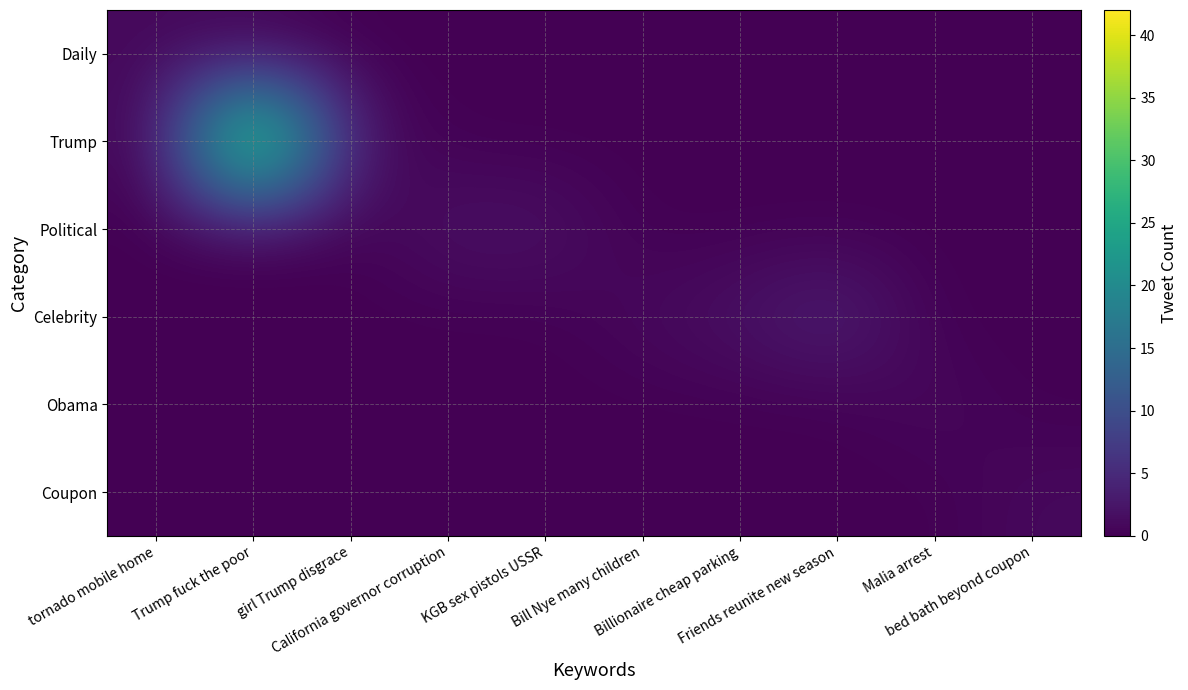

At tornado mobile home, list the series in order from smallest to largest.

Trump, Political, Celebrity, Obama, Coupon, Daily